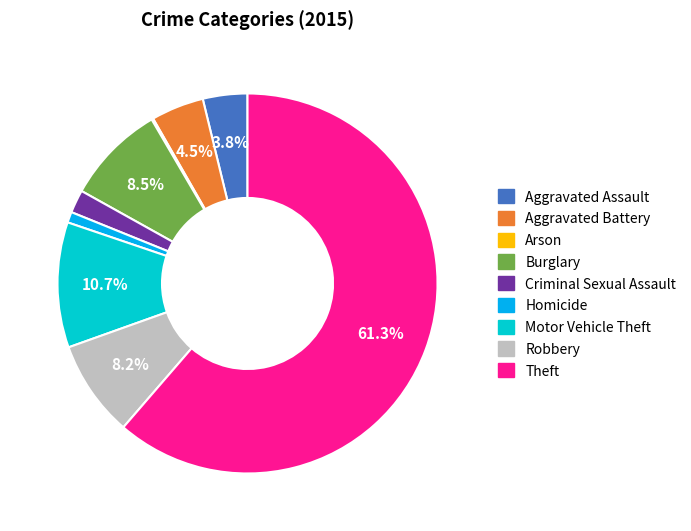

What is the largest slice in the pie chart?

Theft